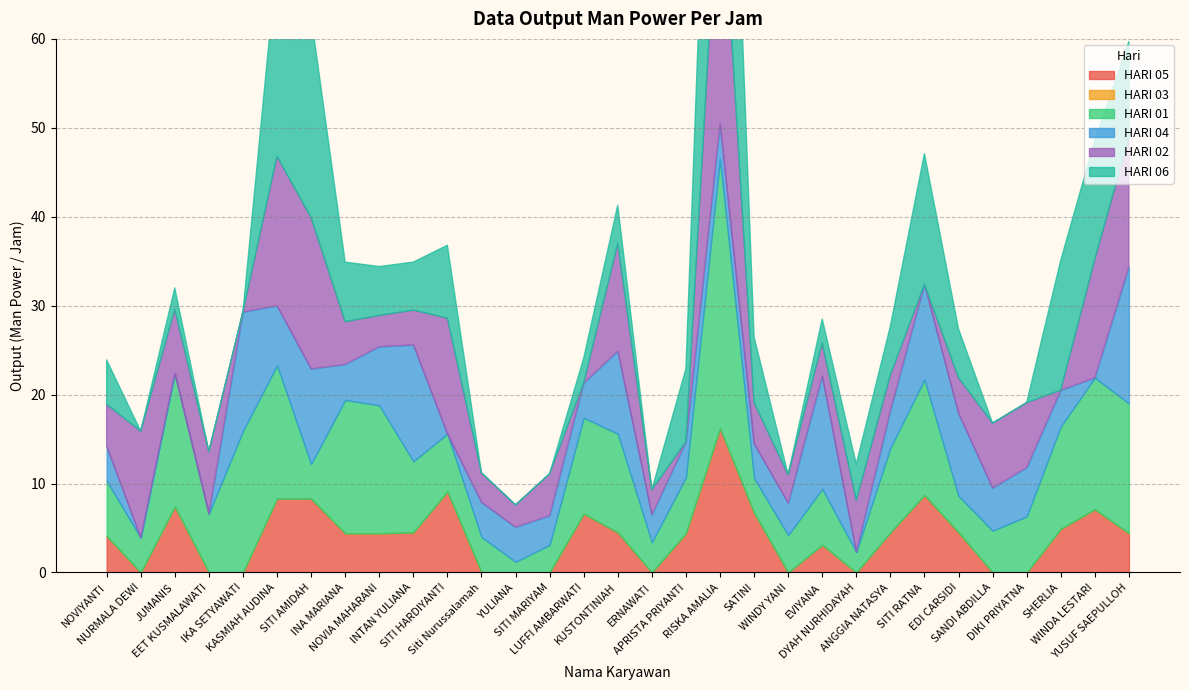

What is the average value of the HARI 01 series?

8.9